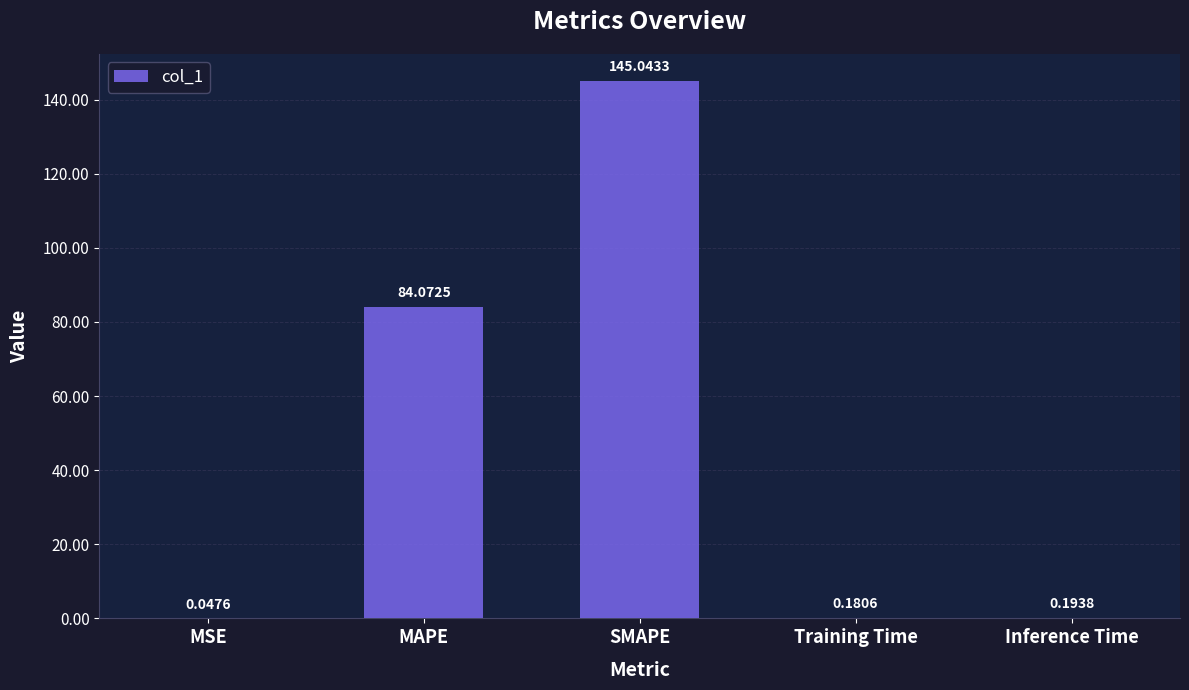

What is the sum of all values?

229.5